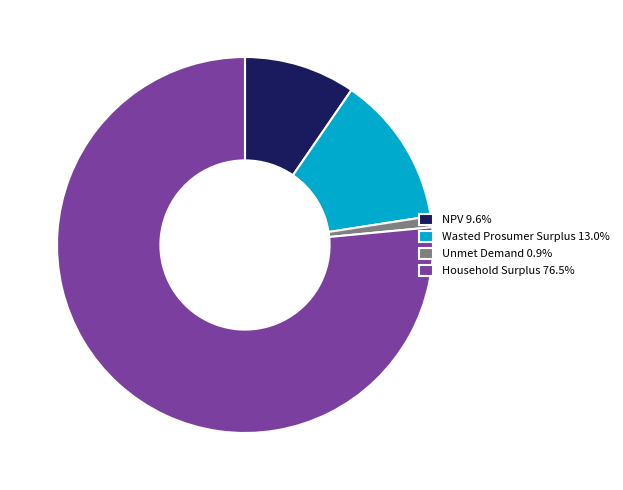

Which category accounts for the majority?

Household Surplus